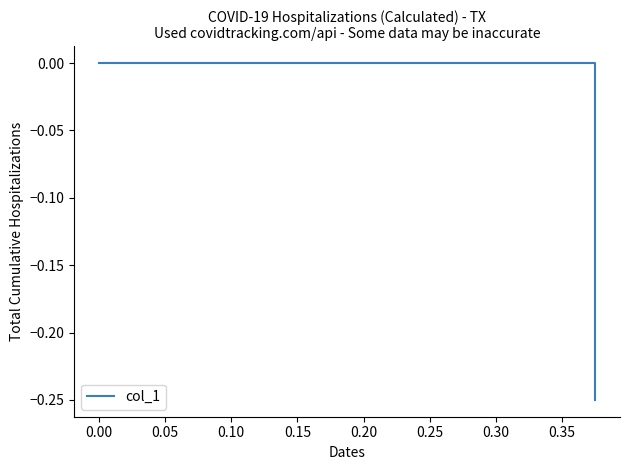

Does the chart have visible grid lines?

No